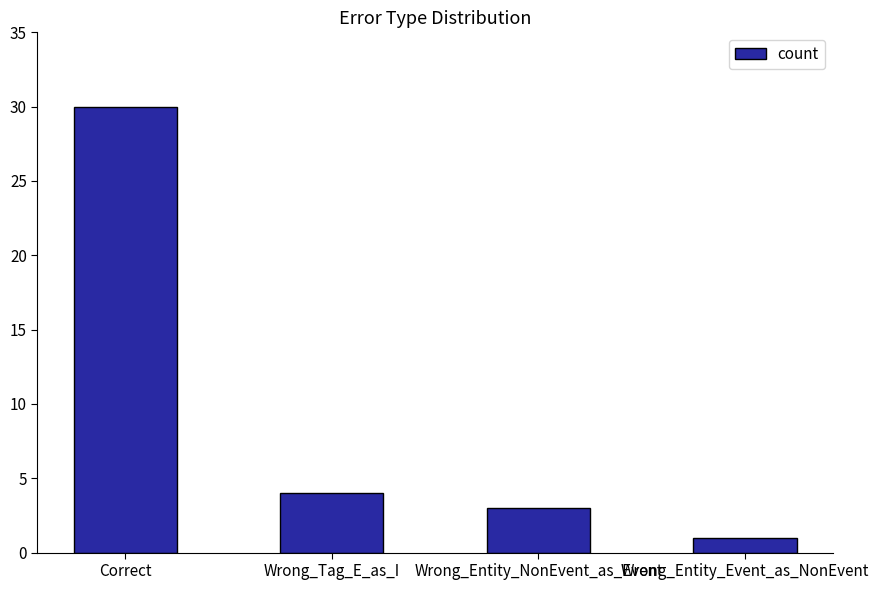

Which category has the lowest value across all series?

Wrong_Entity_Event_as_NonEvent